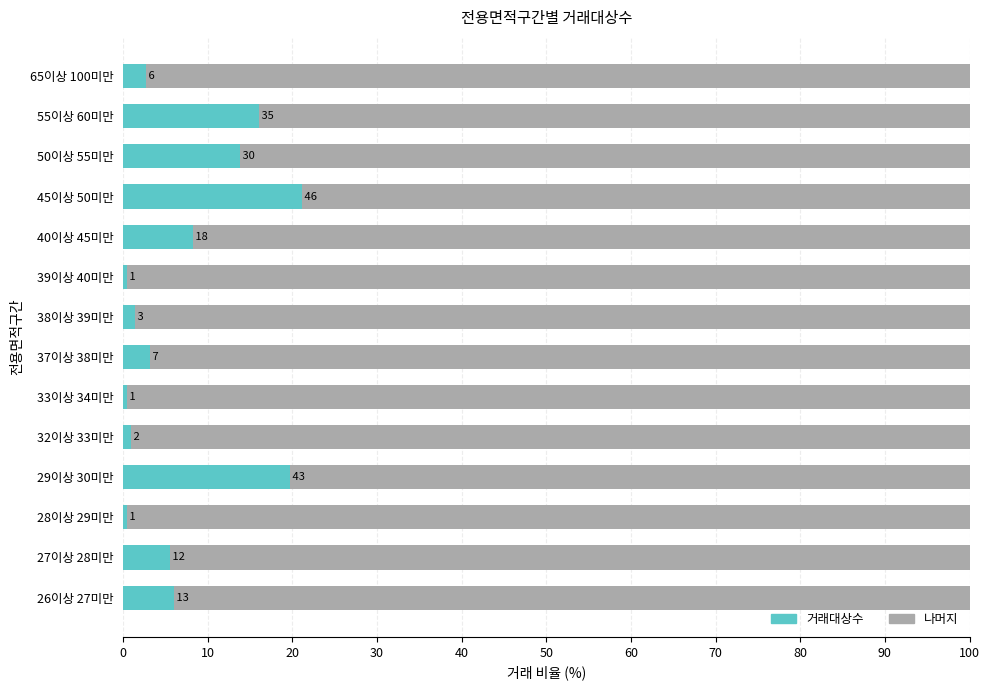

What is the label of the 4th bar from the right?

45이상 50미만